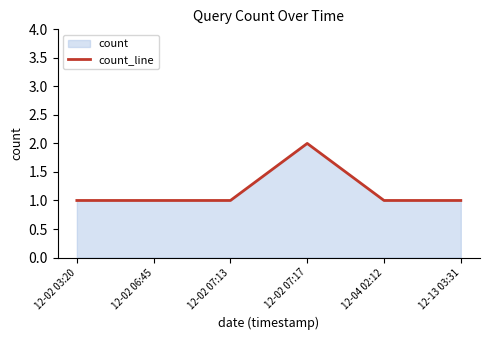

What is the difference between the maximum and minimum values?

1